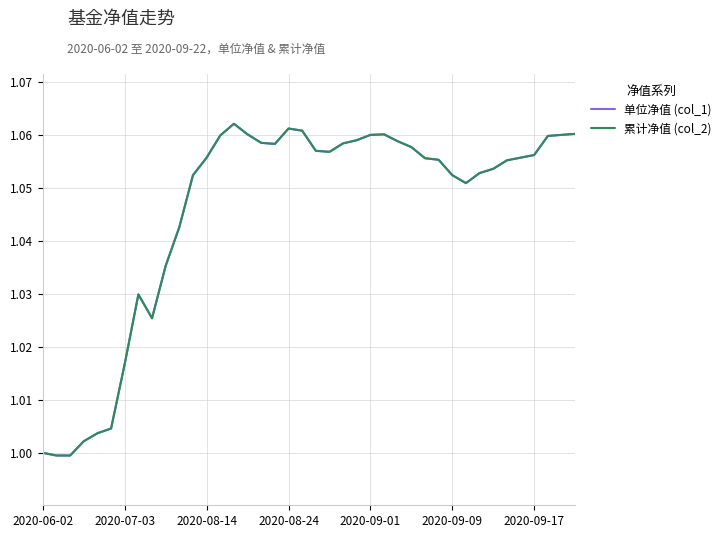

Does the chart display data point markers on the line(s)?

No